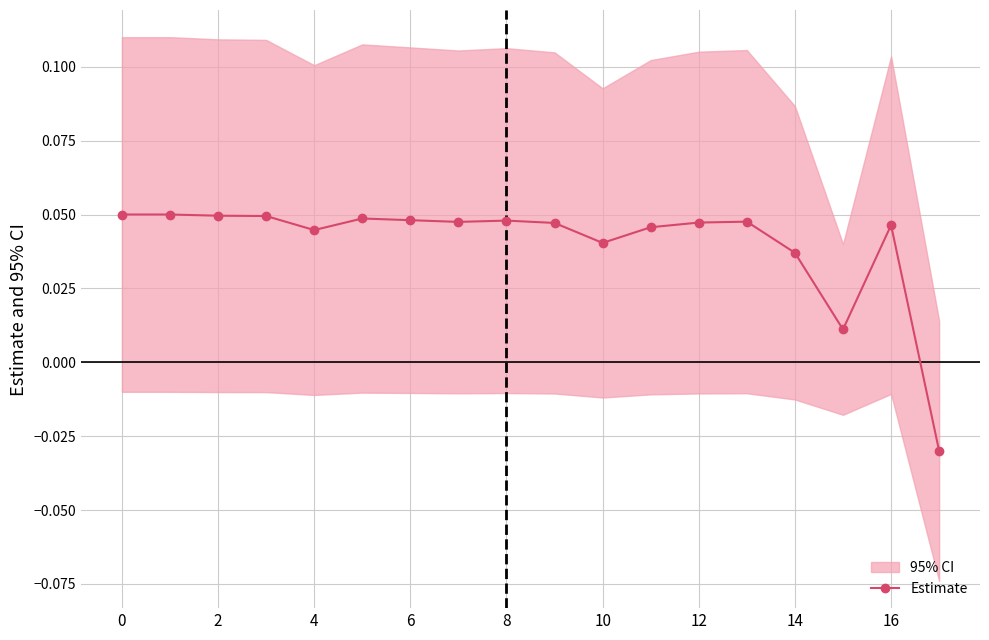

Is it true that Estimate equals 0.1 at 6?

False